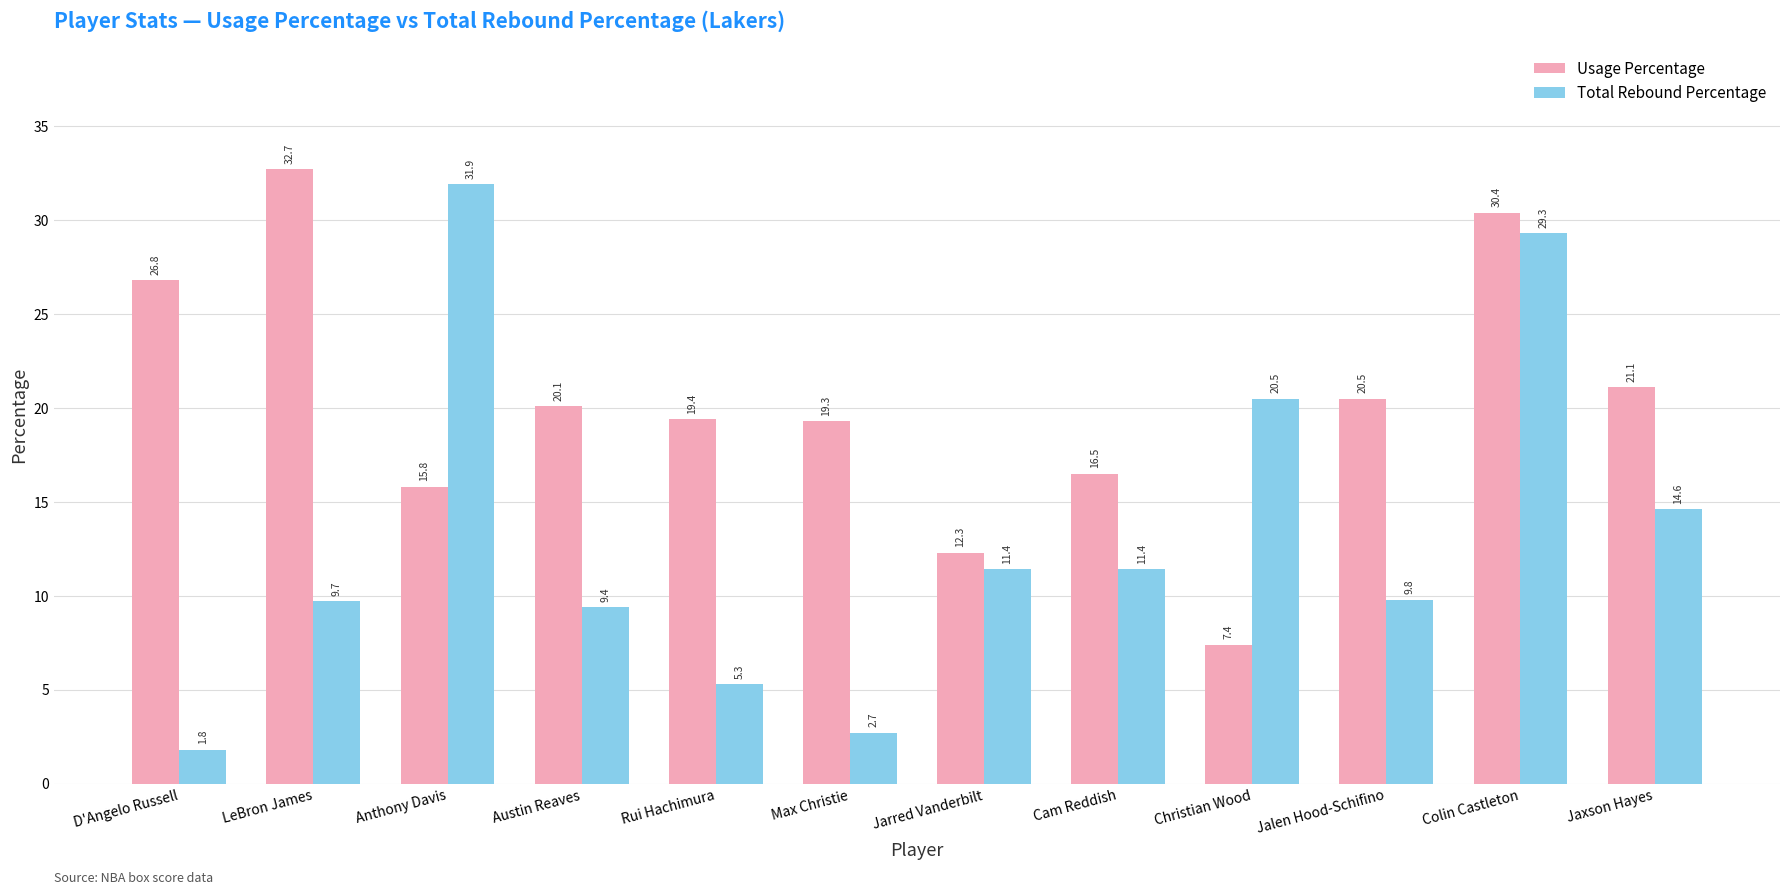

What position from the left is Christian Wood?

9